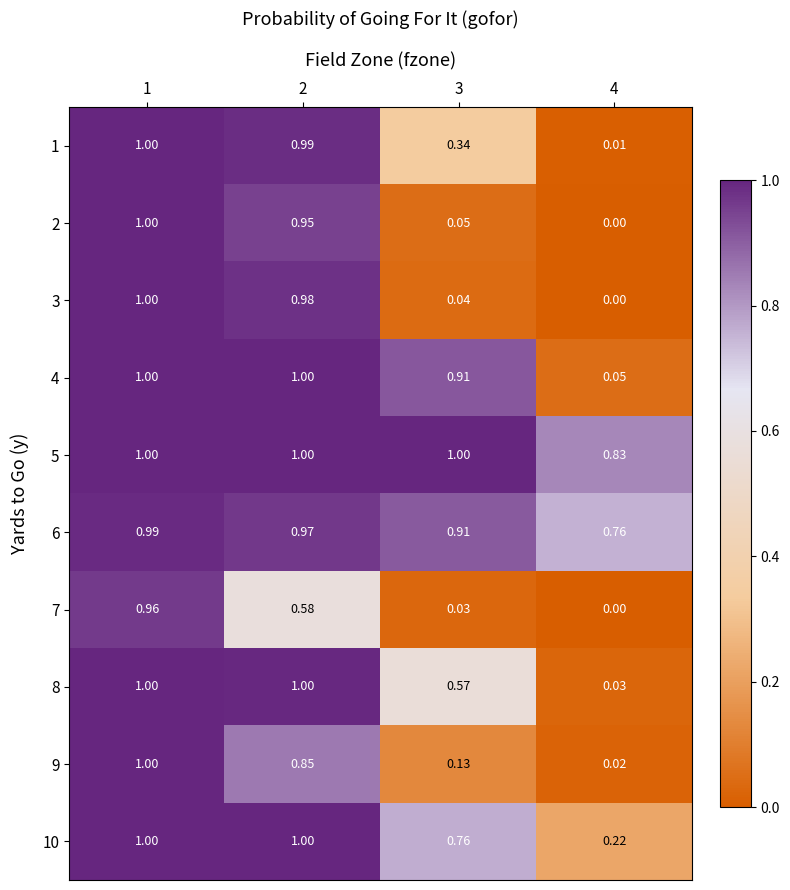

Is the value of 9 at 1 greater than the value of 1 at 4?

Yes